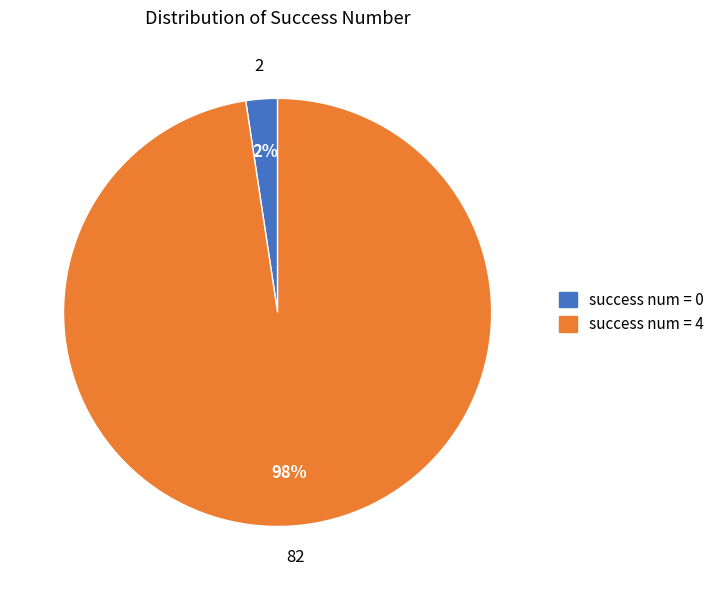

Which category has the biggest portion of the pie?

success num = 4